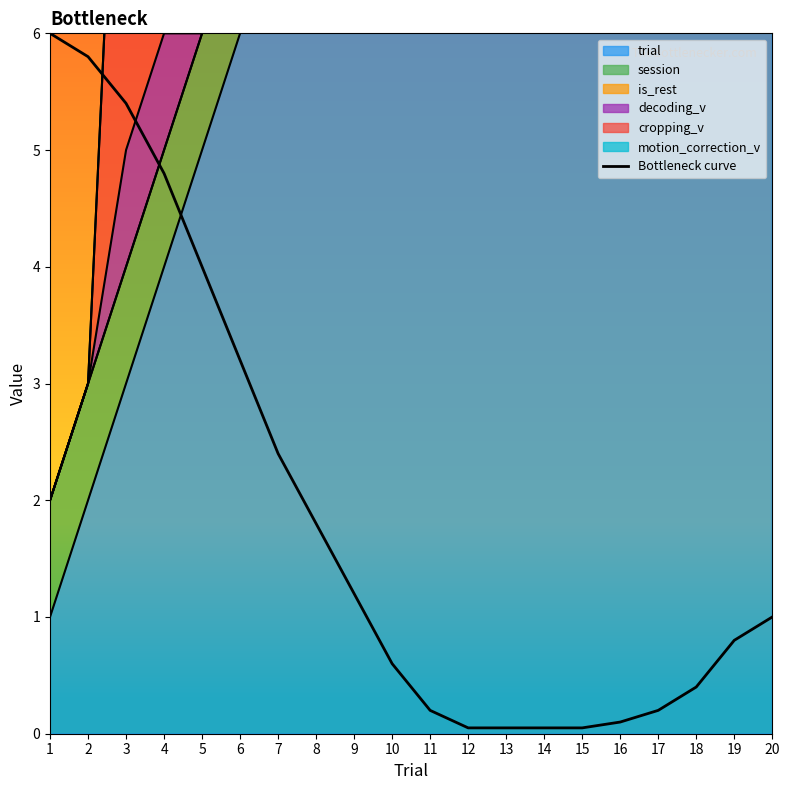

What is the value of the 17th point from the left?

0.2